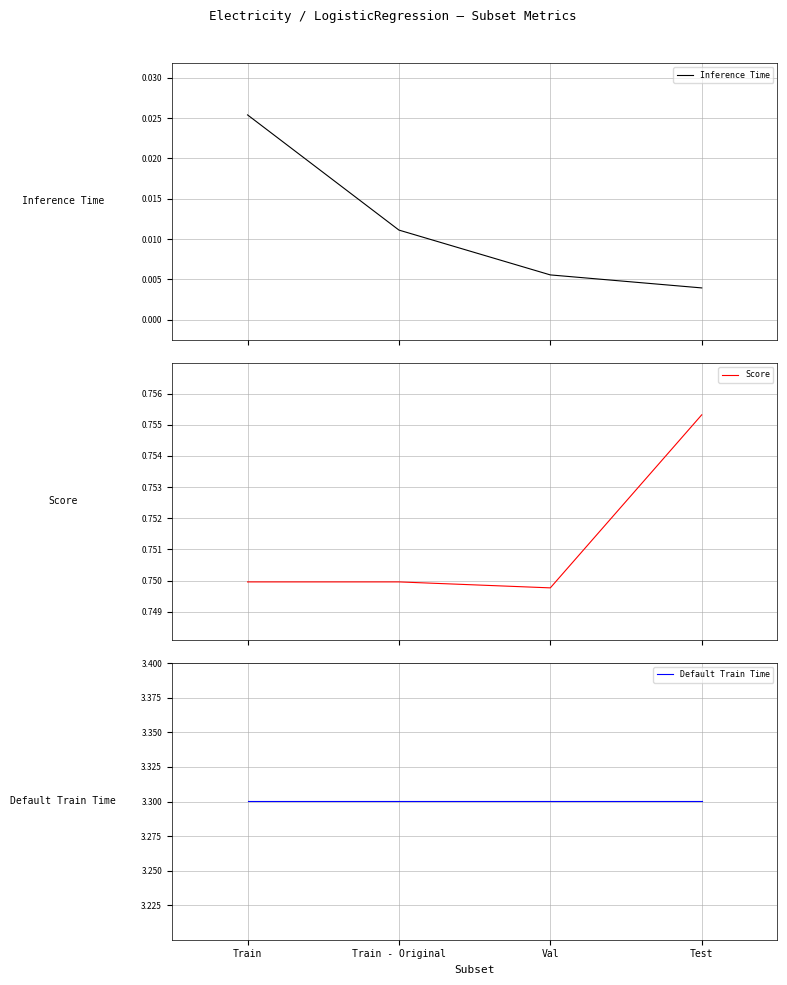

What is the spread (max minus min) of values at Train?

3.3